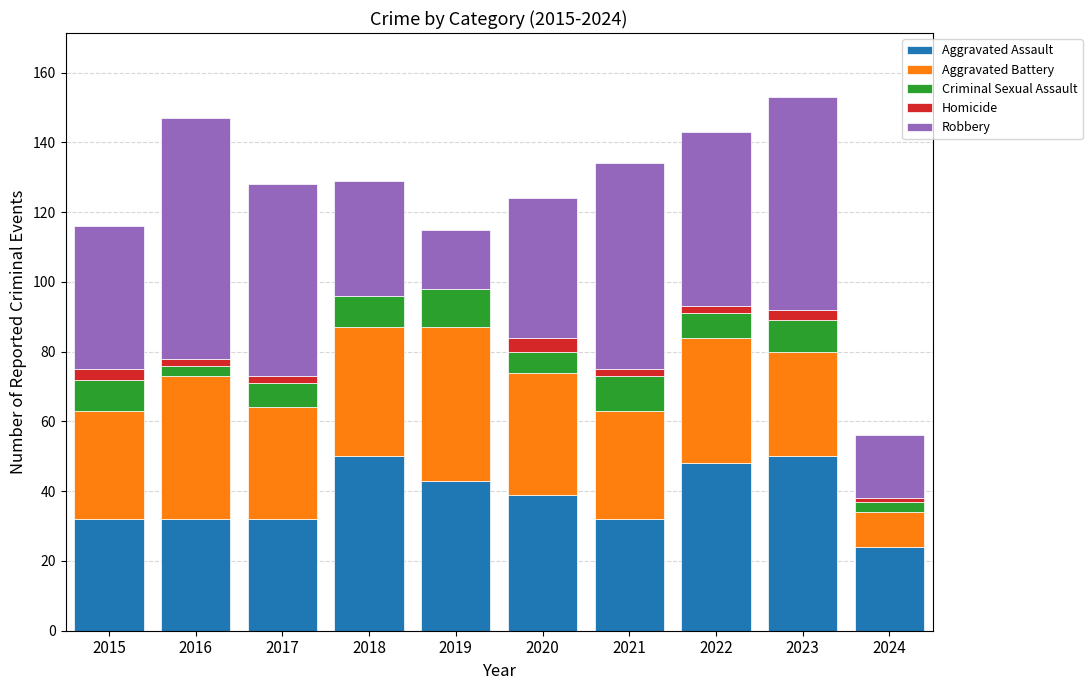

What are all the series names shown in the legend?

Aggravated Assault, Aggravated Battery, Criminal Sexual Assault, Homicide, Robbery